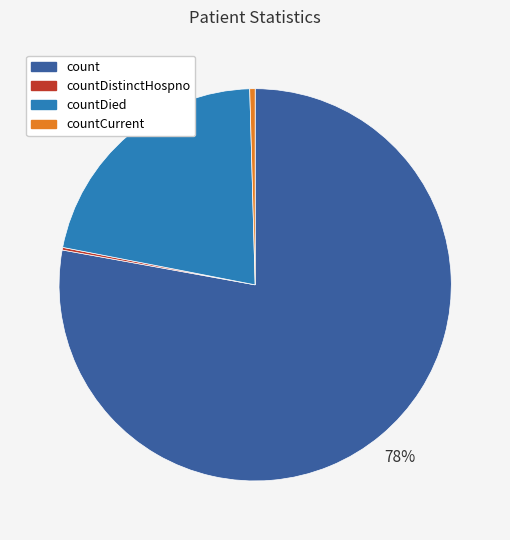

Between countCurrent and count, which is larger?

count